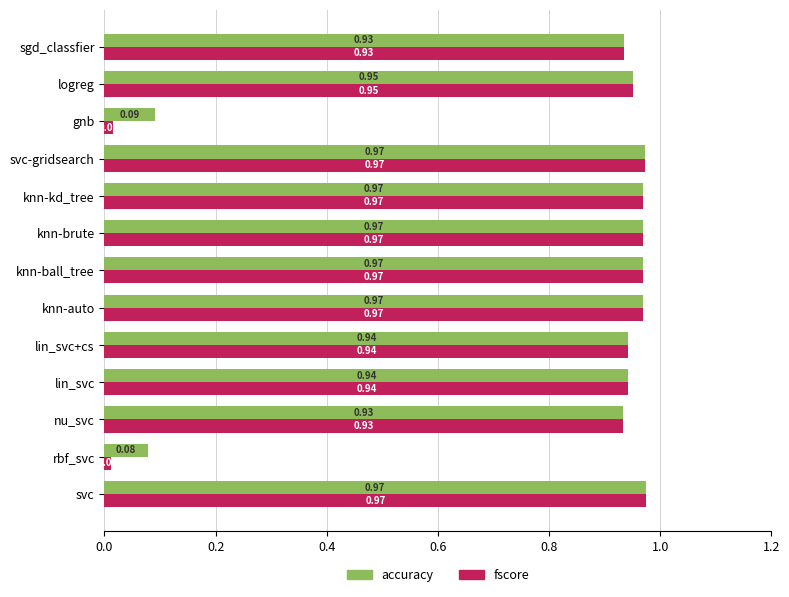

Which series has the largest range (max minus min)?

fscore